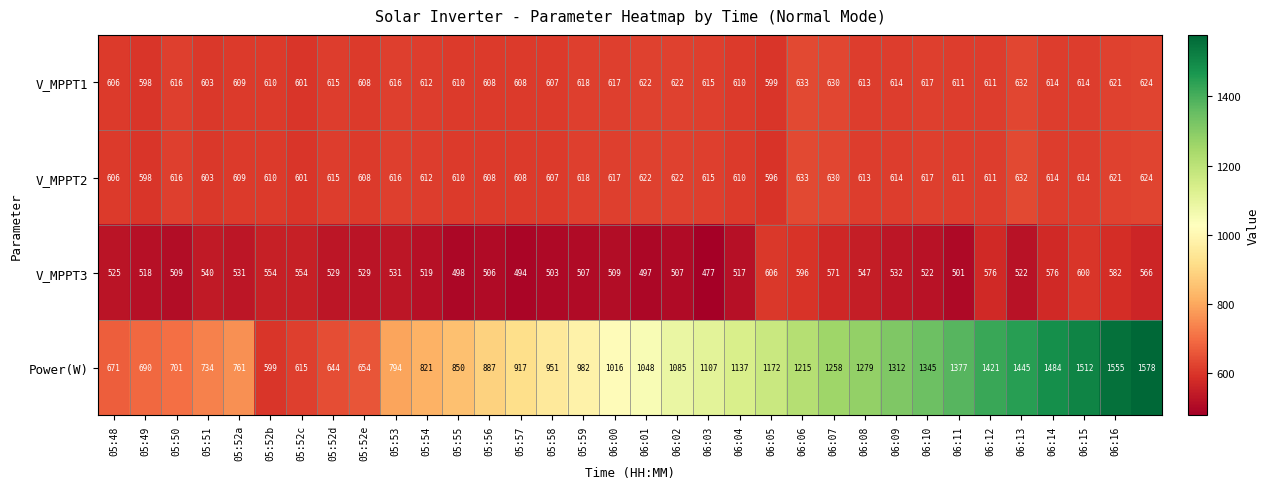

At how many categories does at least one series exceed 1243?

11